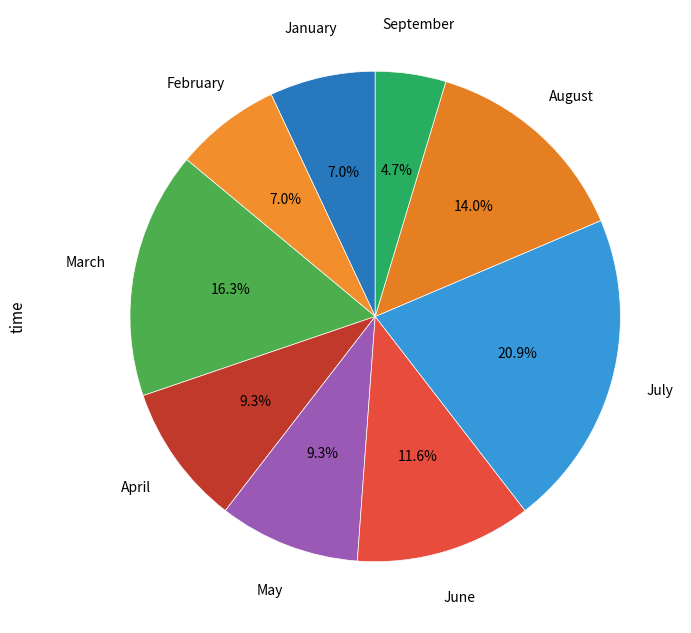

What percentage is NOT represented by March?

83.7%